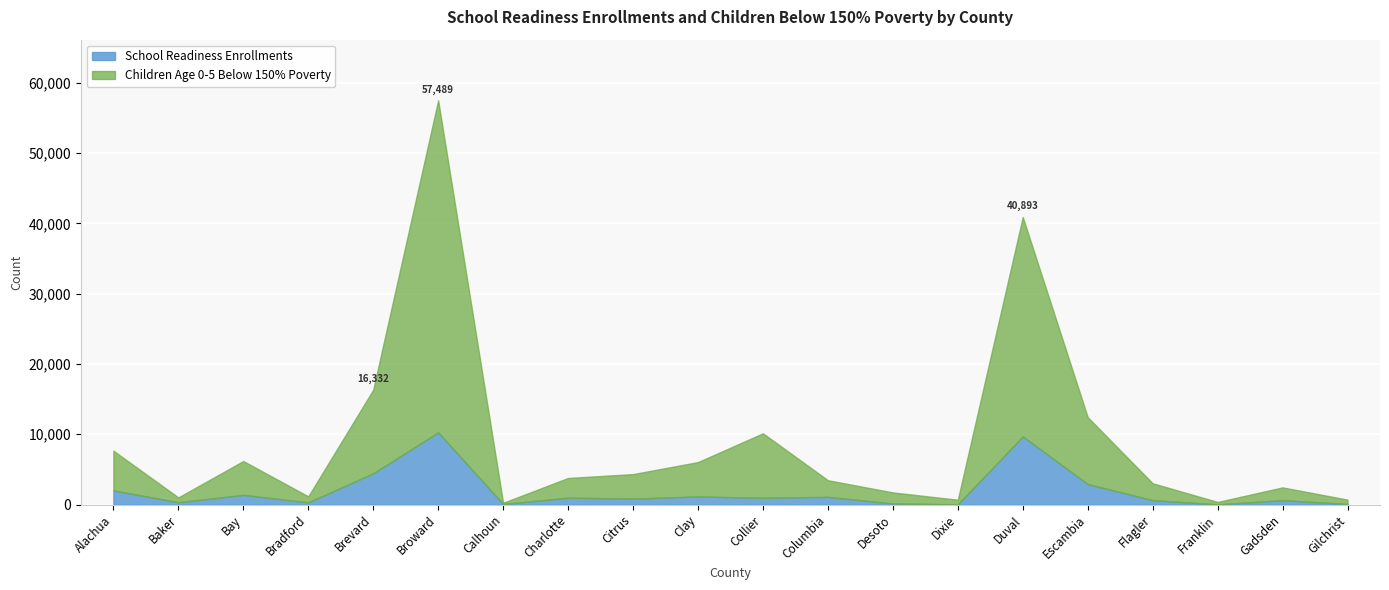

Which series has the widest spread of values?

Children 0-5 Below 150% Poverty